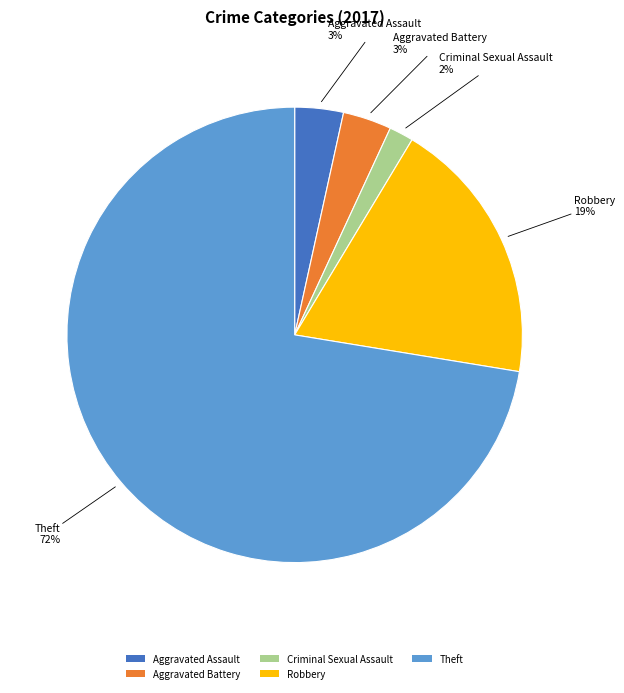

To the nearest percent, what percentage of the pie is Aggravated Battery?

3%